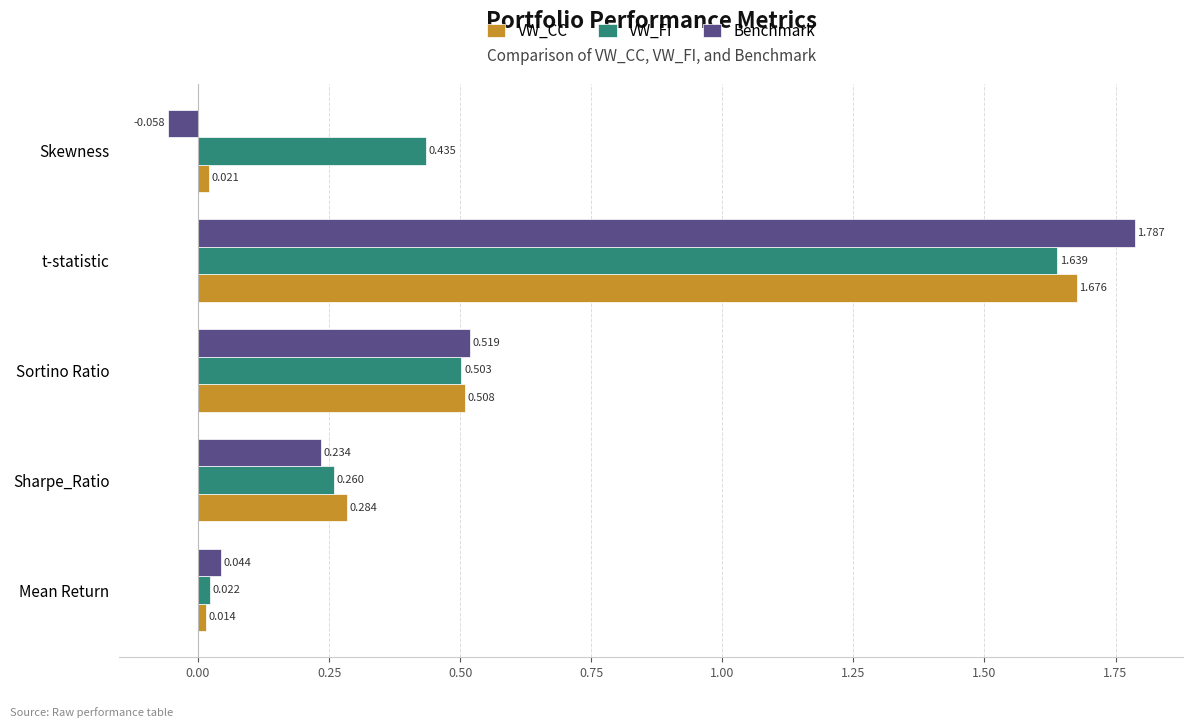

Which category has the lowest value in the VW_CC series?

Mean Return